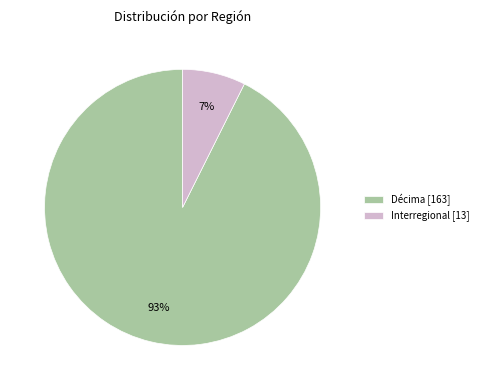

What percentage is the Décima [163] slice, to the nearest percent?

93%